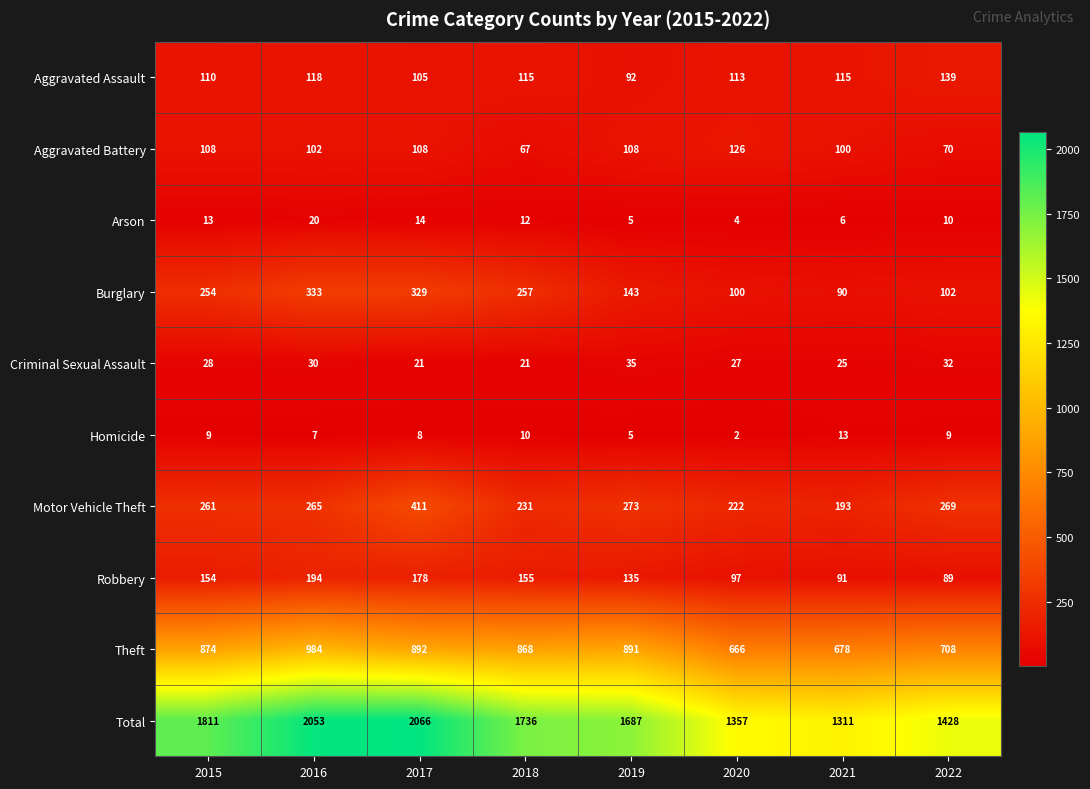

Rank the series at 2021 from lowest to highest value.

Arson, Homicide, Criminal Sexual Assault, Burglary, Robbery, Aggravated Battery, Aggravated Assault, Motor Vehicle Theft, Theft, Total